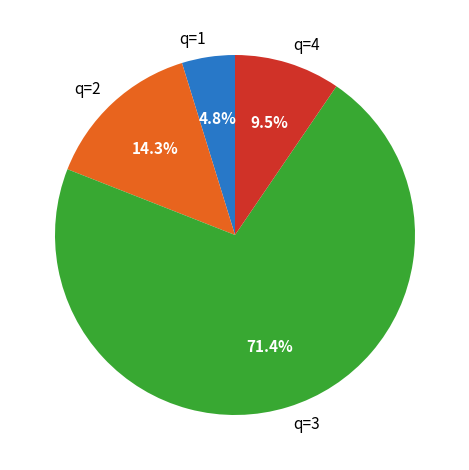

Is there any slice that represents more than half of the pie?

Yes